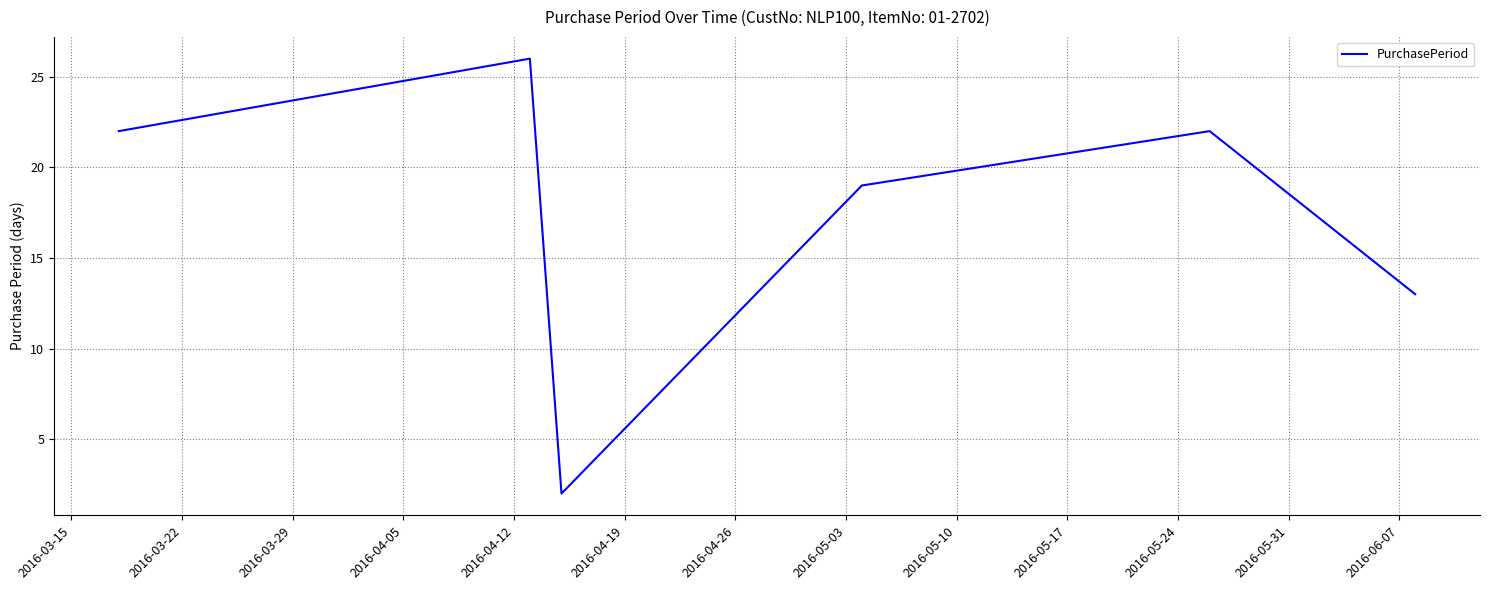

What is the minimum value shown in the chart?

2